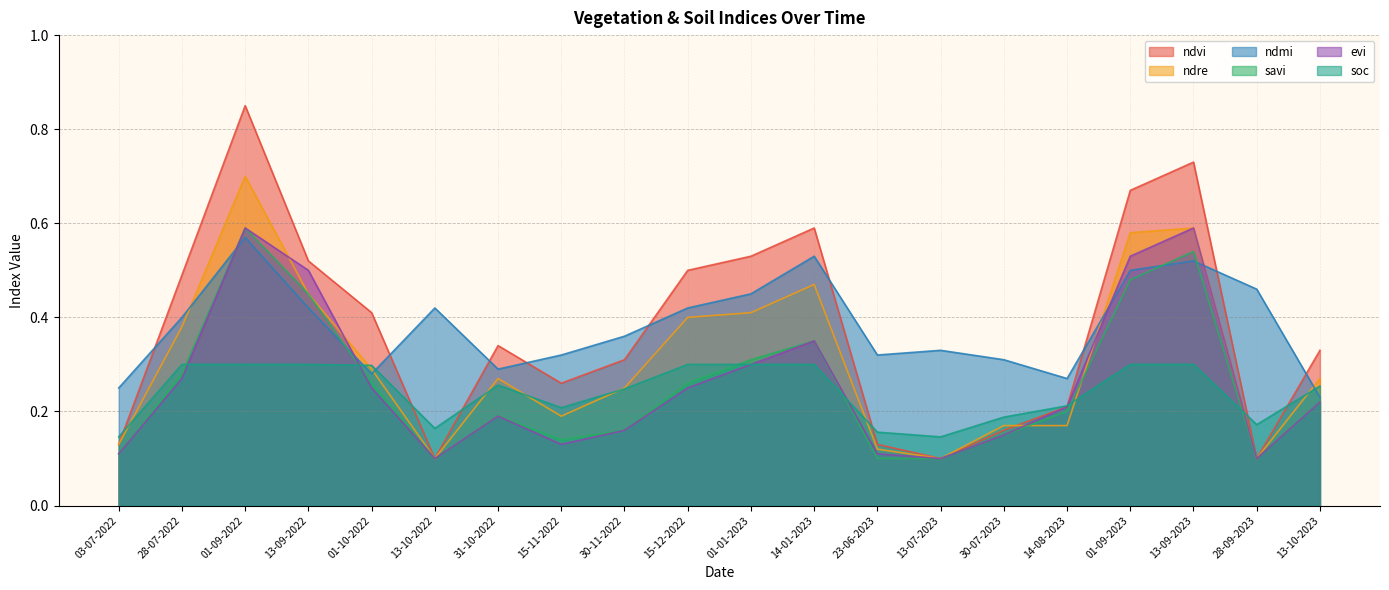

List the labels in order of soc value, smallest first.

03-07-2022, 13-07-2023, 23-06-2023, 13-10-2022, 28-09-2023, 30-07-2023, 15-11-2022, 14-08-2023, 30-11-2022, 13-10-2023, 31-10-2022, 01-10-2022, 28-07-2022, 01-09-2022, 13-09-2022, 15-12-2022, 01-01-2023, 14-01-2023, 01-09-2023, 13-09-2023